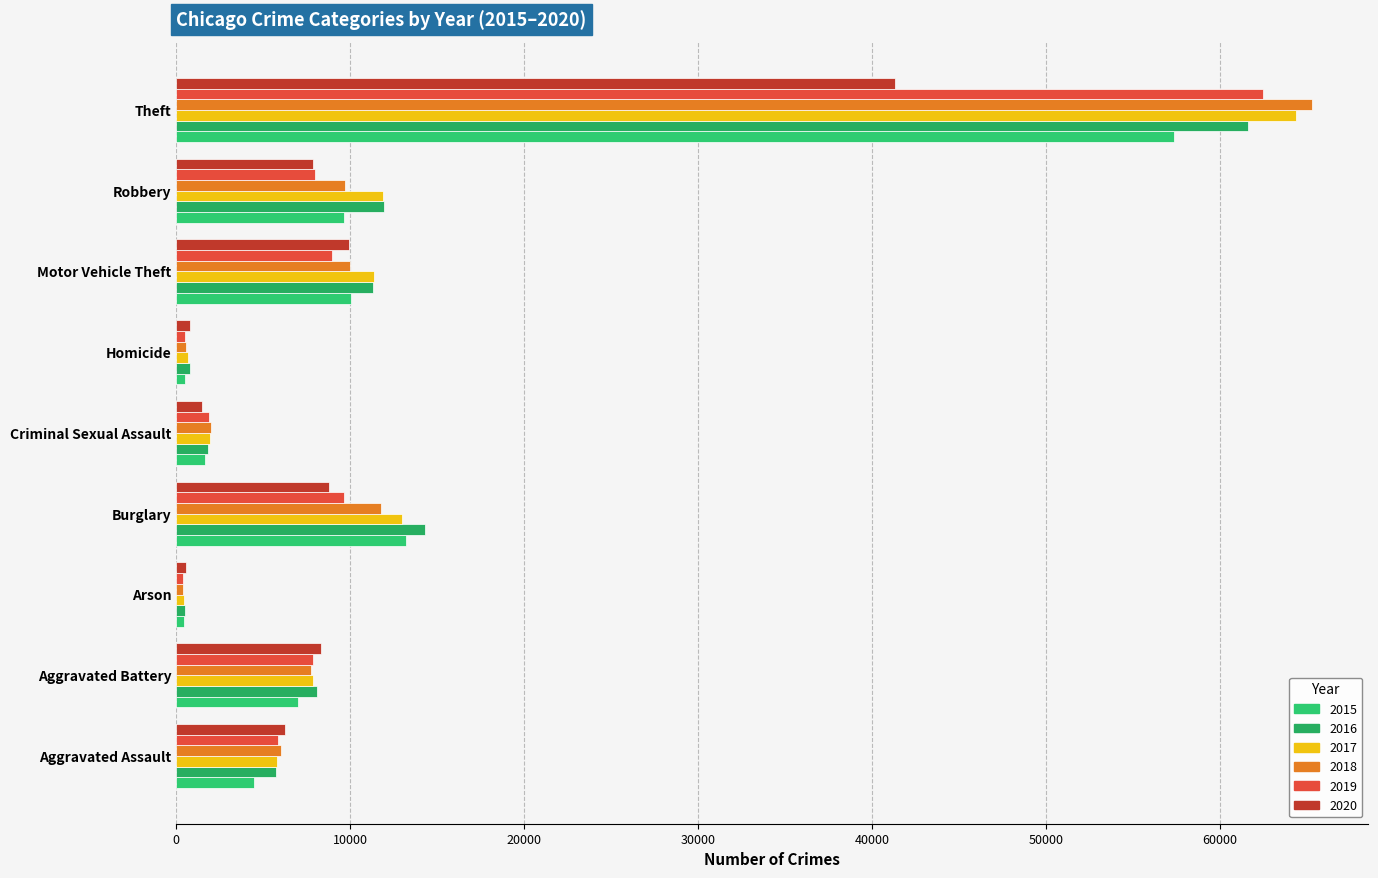

At how many categories does at least one series exceed 41681?

1